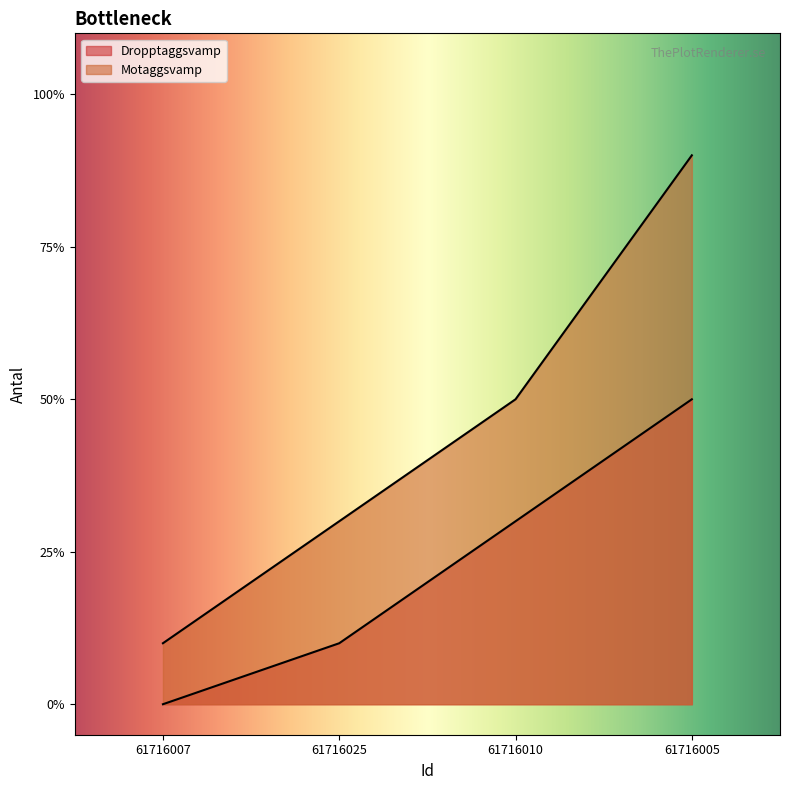

How many categories are shown in the chart?

4